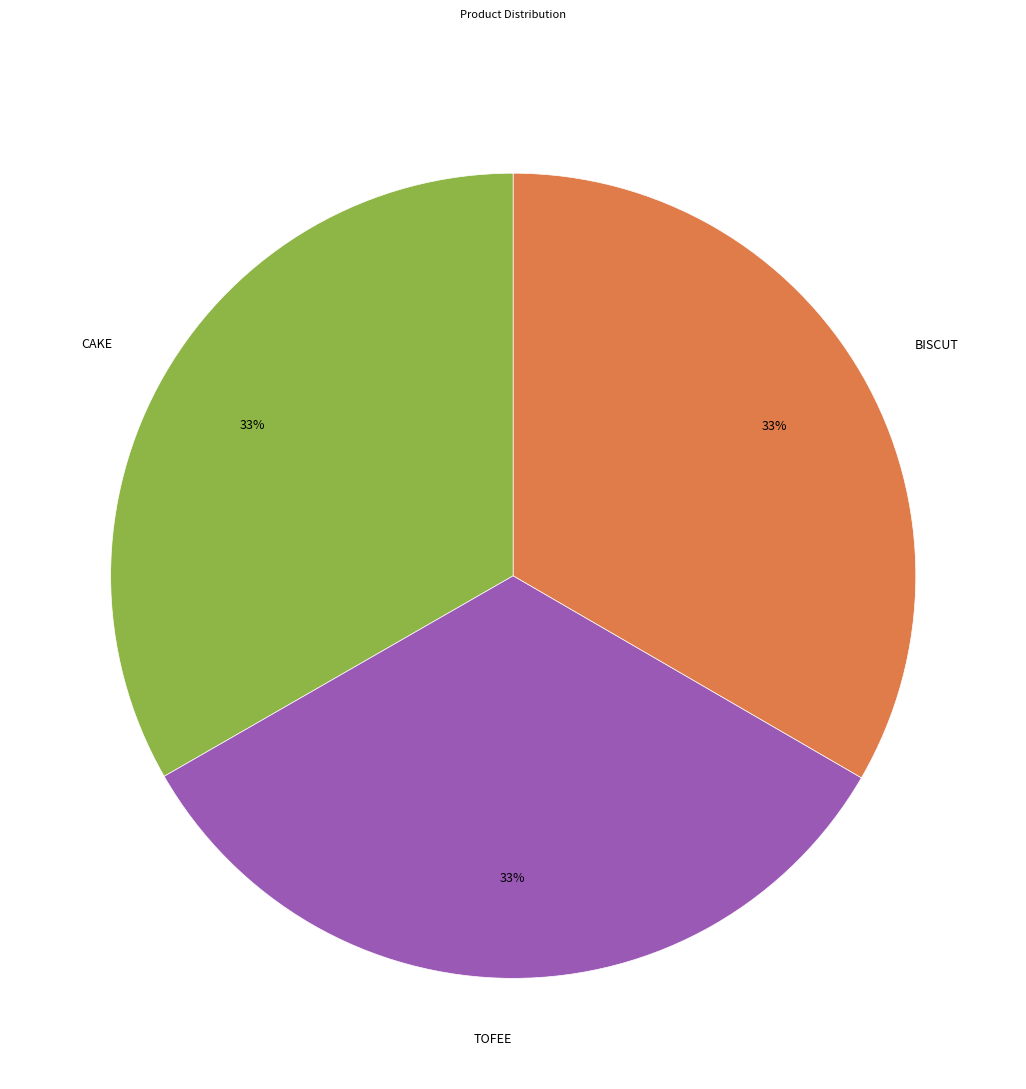

Combined, do BISCUT and TOFEE account for over 50%?

Yes